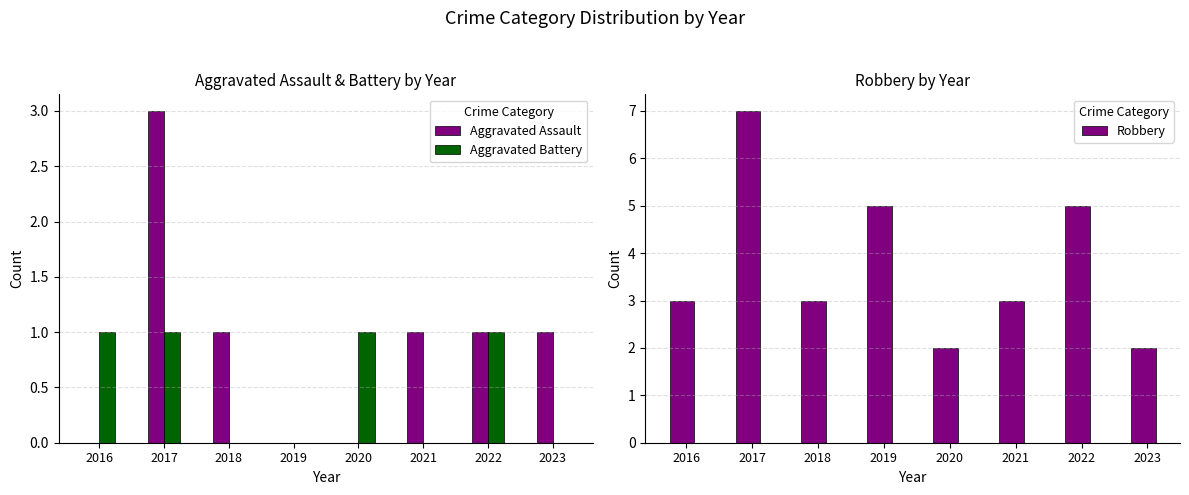

Between 2018 and 2017, which is larger?

2017